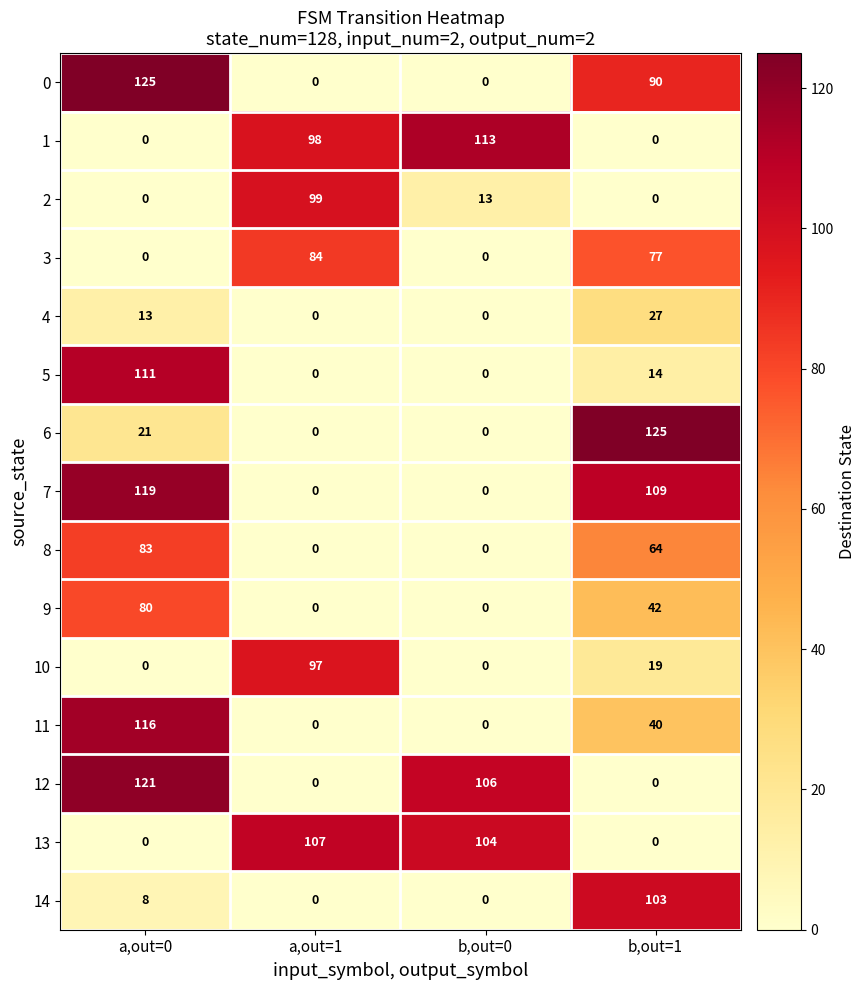

True or false: 10 has a value of 19 at b,out=1.

True